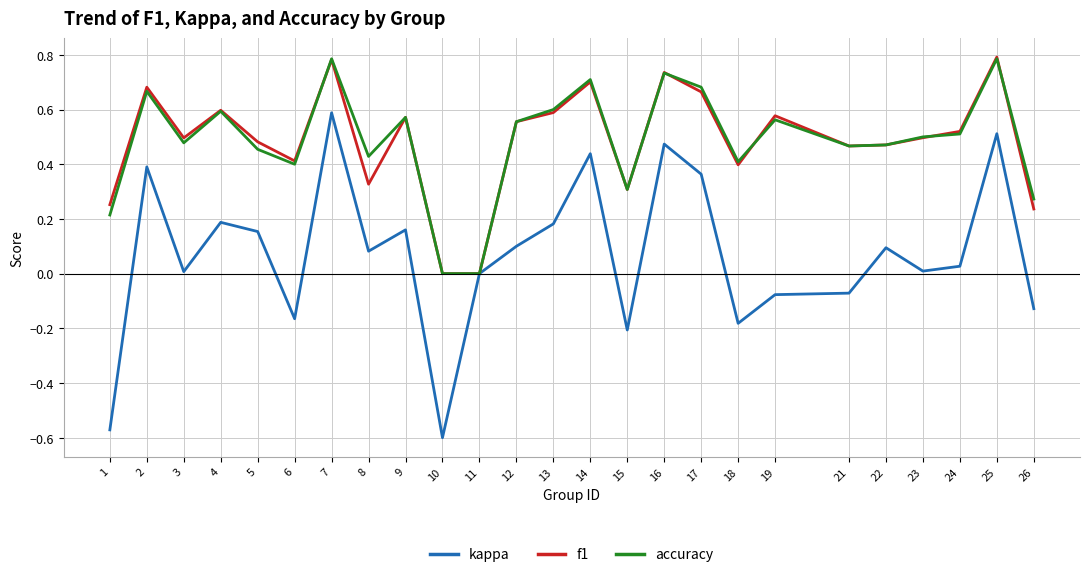

At which label does kappa first exceed 0?

2